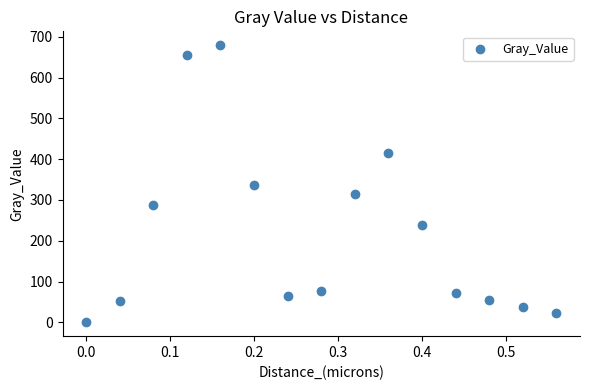

What is the range of Y values (max minus min)?

679.7